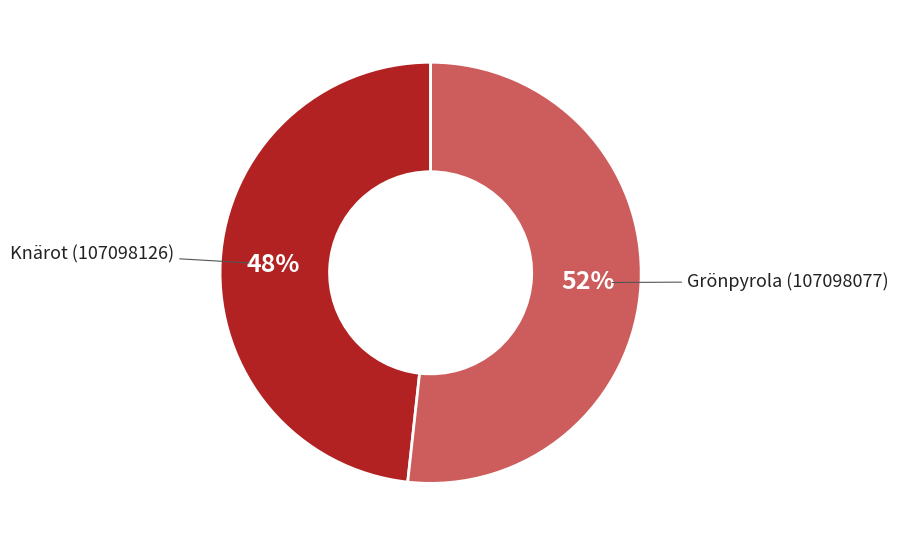

Is there a majority slice in this chart?

Yes